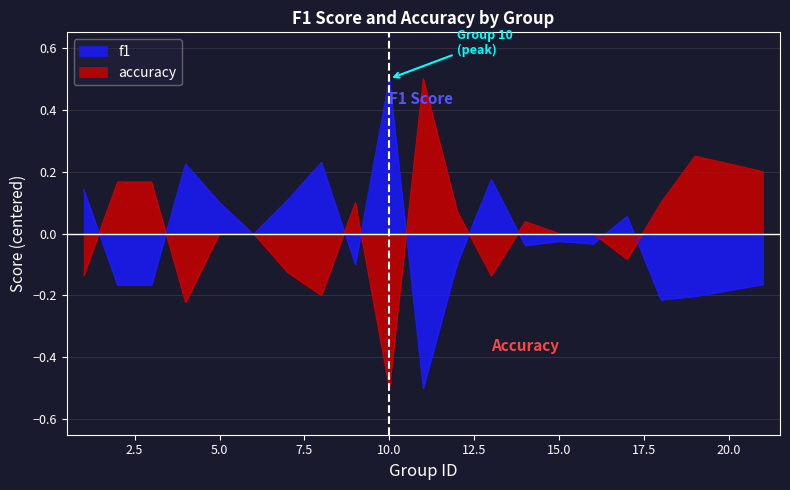

How many lines are shown in the chart?

2